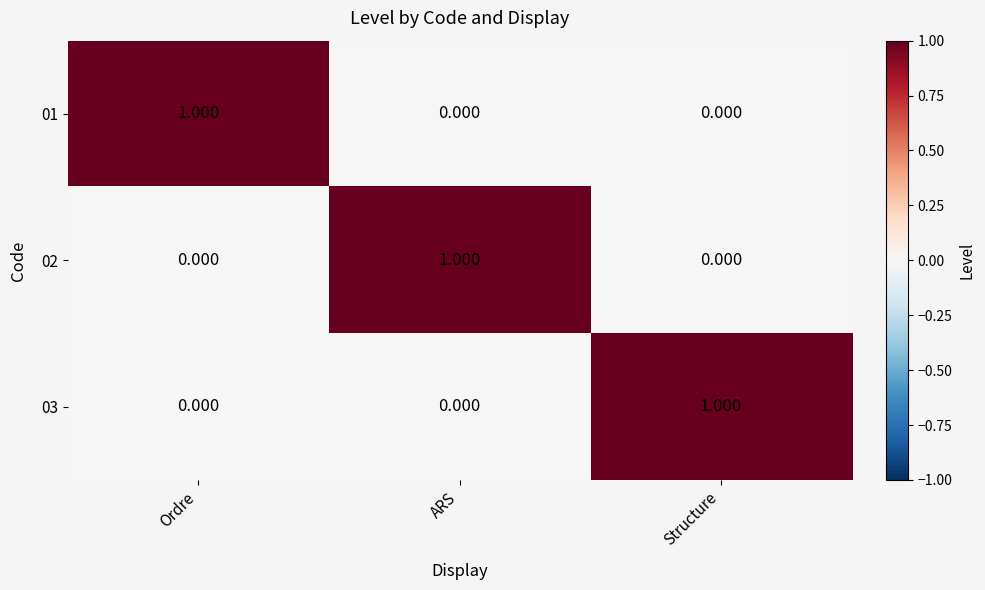

Is the value of 01 at Ordre greater than the value of 02 at Structure?

Yes